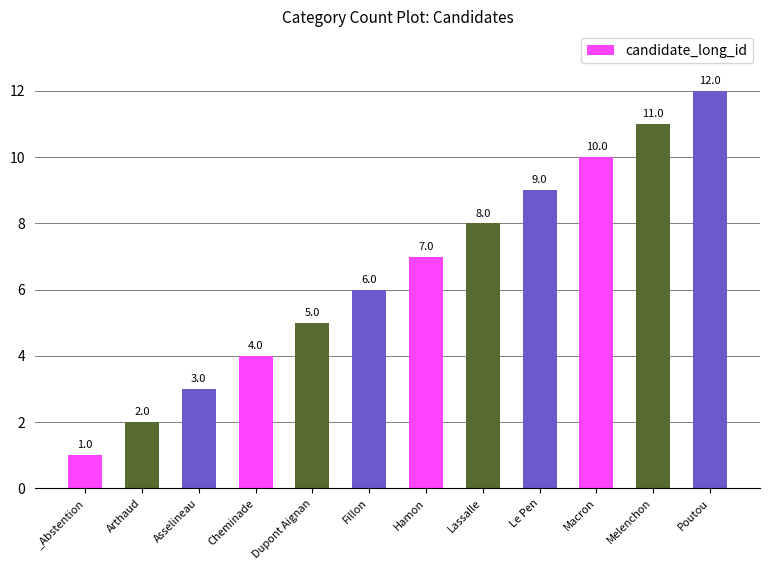

True or false: the data shows 21 at Poutou.

False